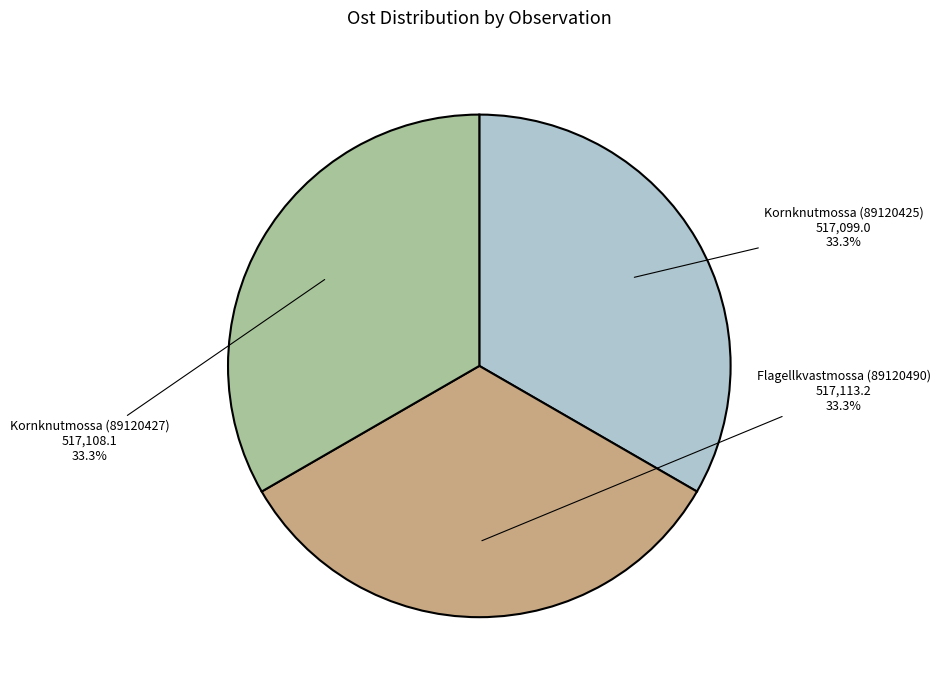

Does any single category account for the majority?

No